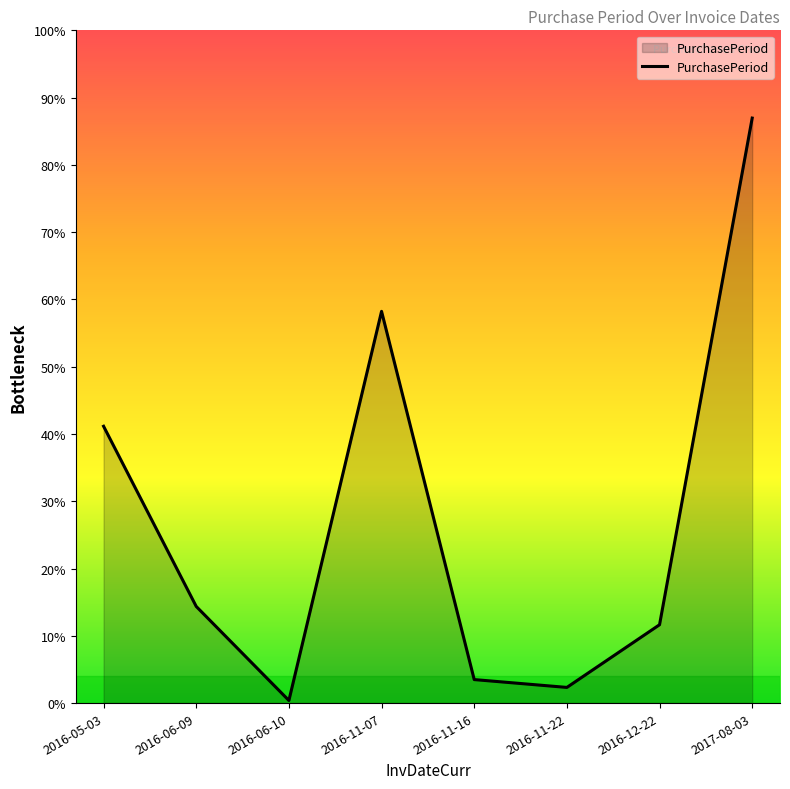

Rank the categories by value from lowest to highest.

2016-06-10, 2016-11-22, 2016-11-16, 2016-12-22, 2016-06-09, 2016-05-03, 2016-11-07, 2017-08-03